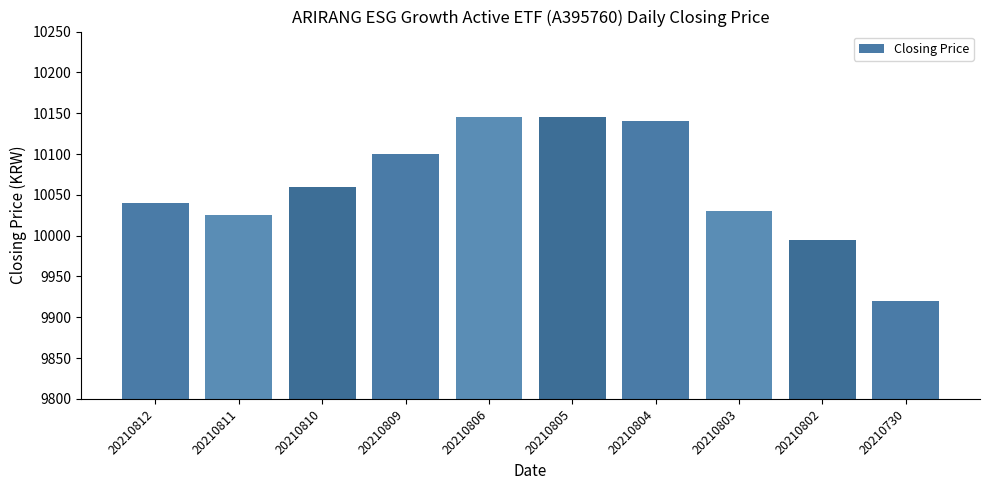

What is the value of the 1st bar from the left?

10040